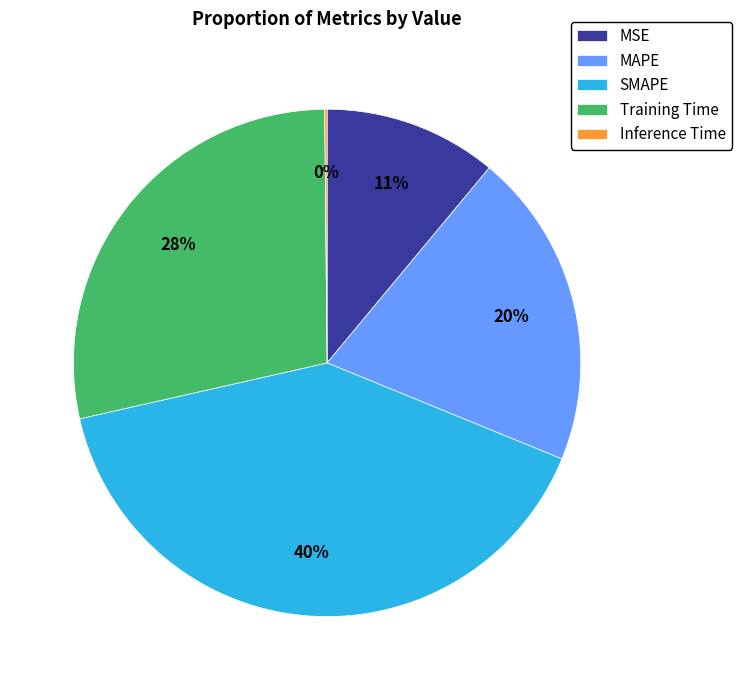

To the nearest percent, what is the difference between the largest and smallest slice percentages?

40%